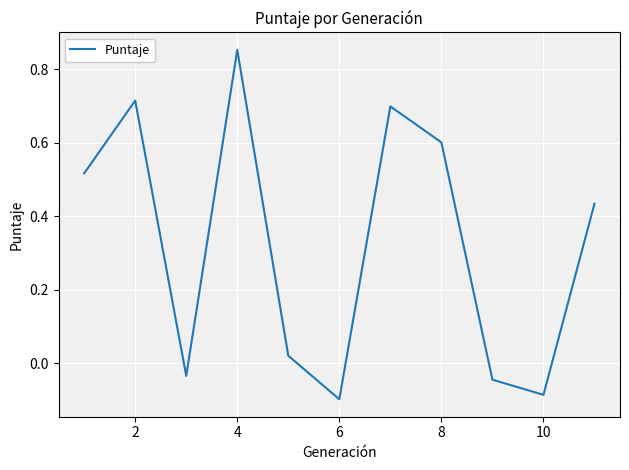

What is the difference between the maximum and minimum values?

1.0